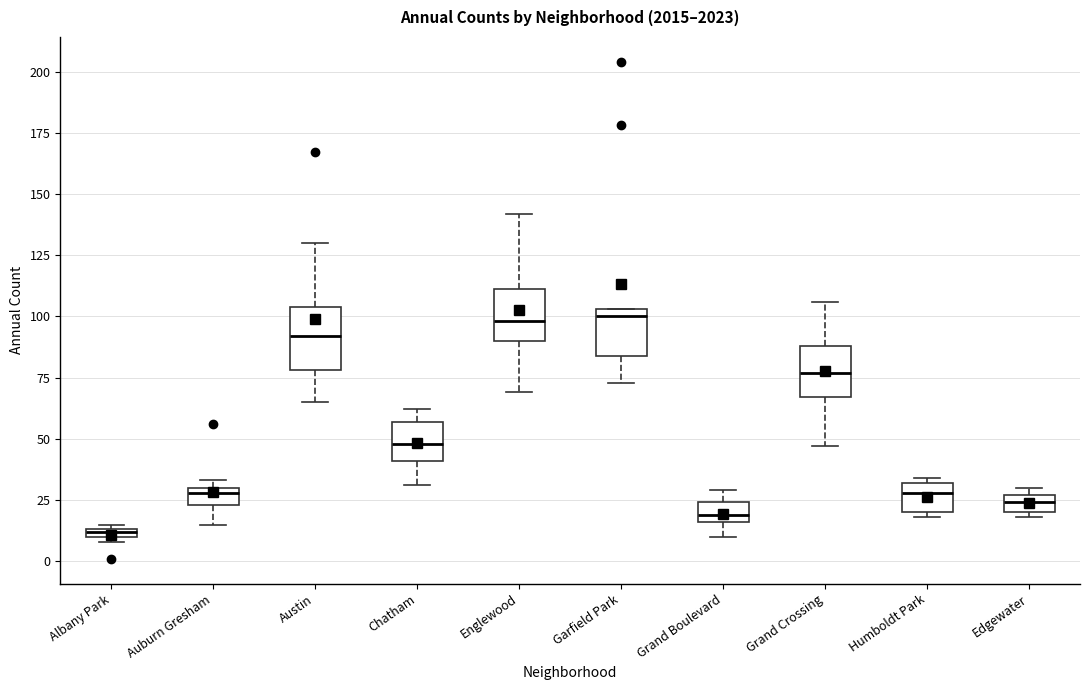

Where does the lower whisker of the box for Austin end on the y-axis? The values are not printed on the chart, so give them approximately, as read against the axis.

65